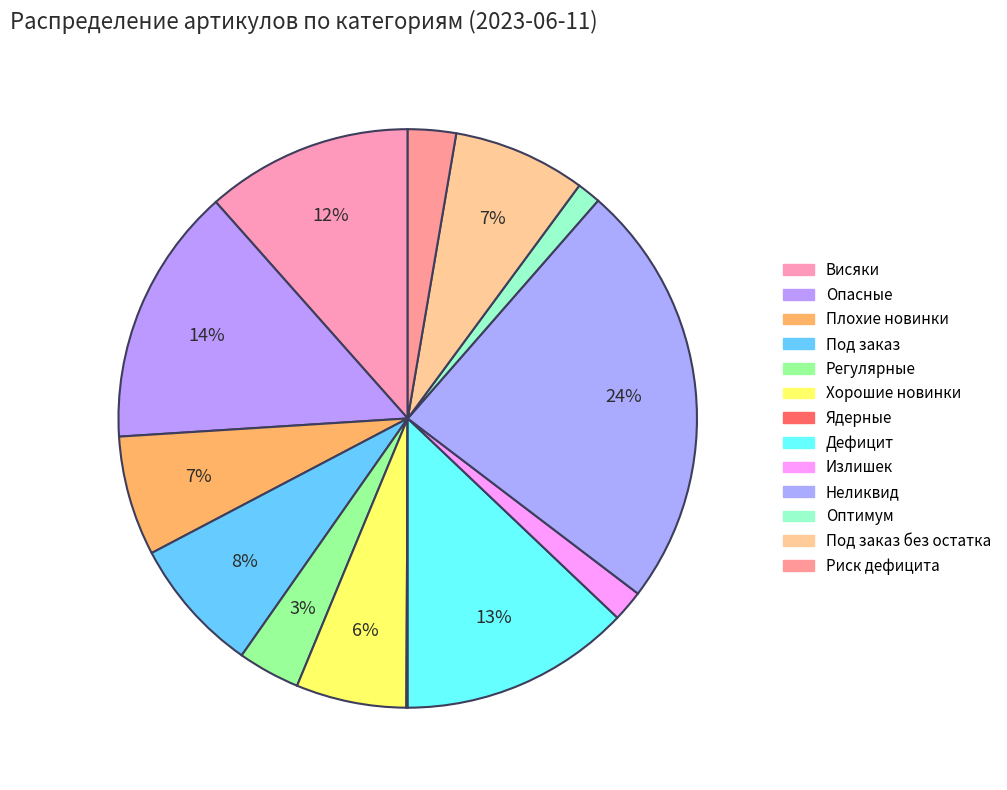

How many segments does this pie chart have?

13